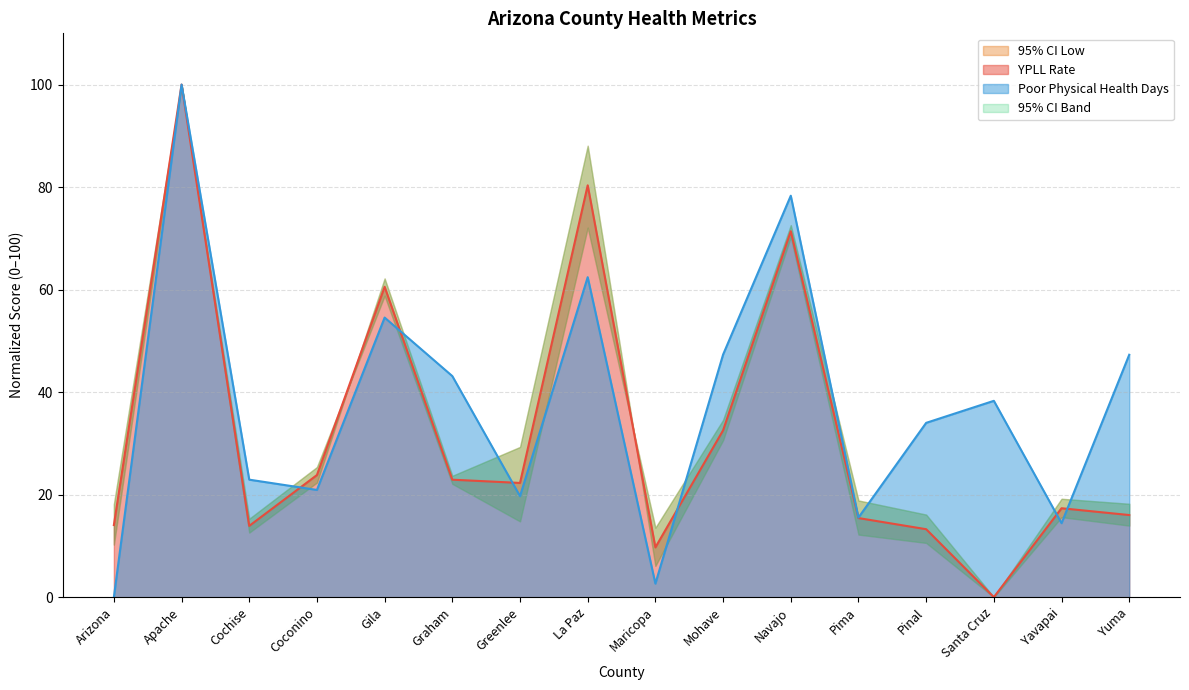

Which has a higher value, Navajo or Cochise?

Navajo